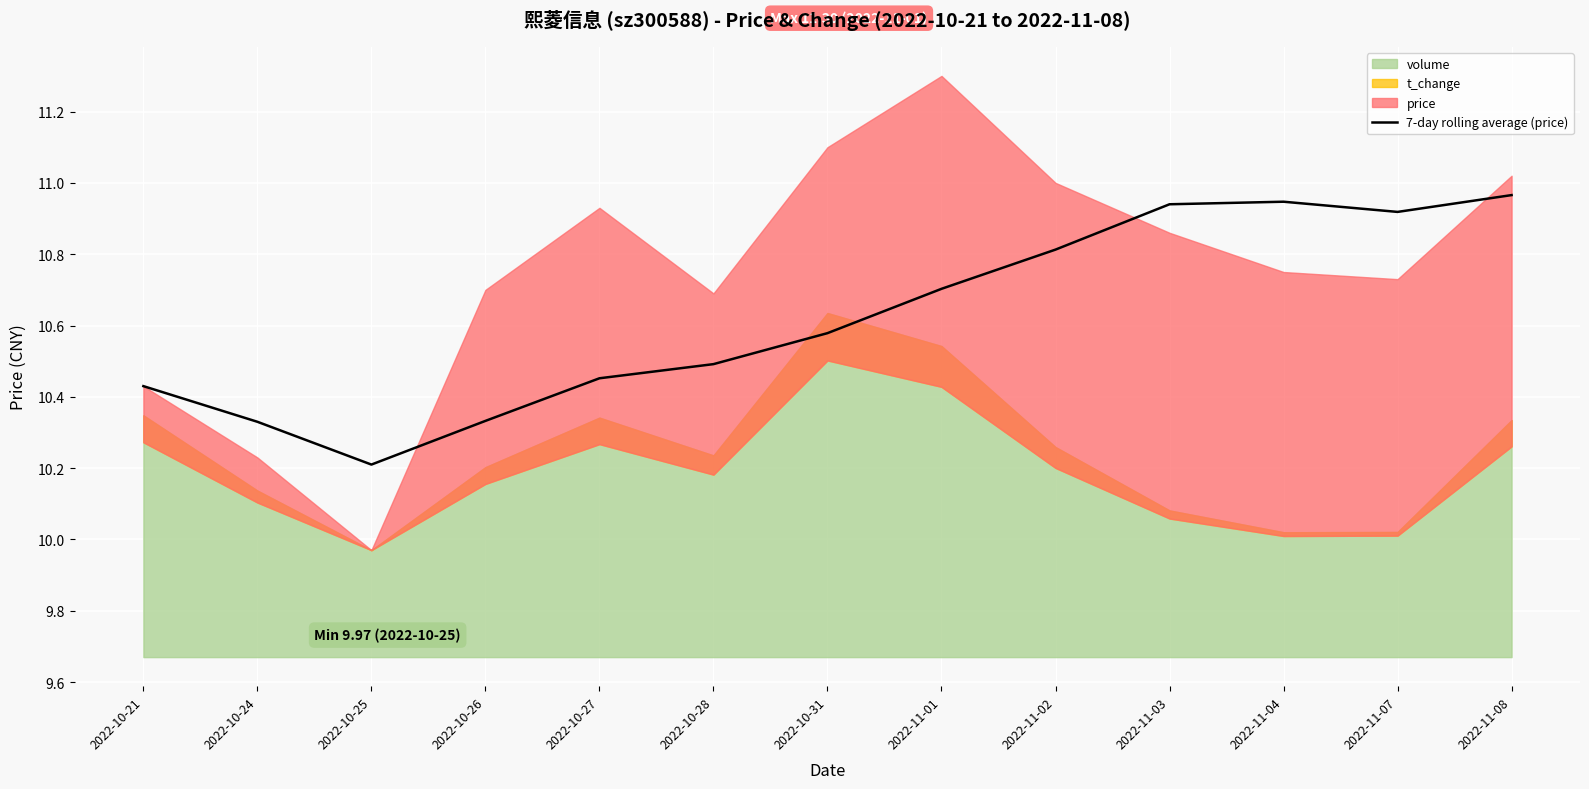

Reading right to left, transcribe all the data shown in this chart.

11.0	10.9	10.9	10.9	10.8	10.7	10.6	10.5	10.5	10.3	10.2	10.3	10.4